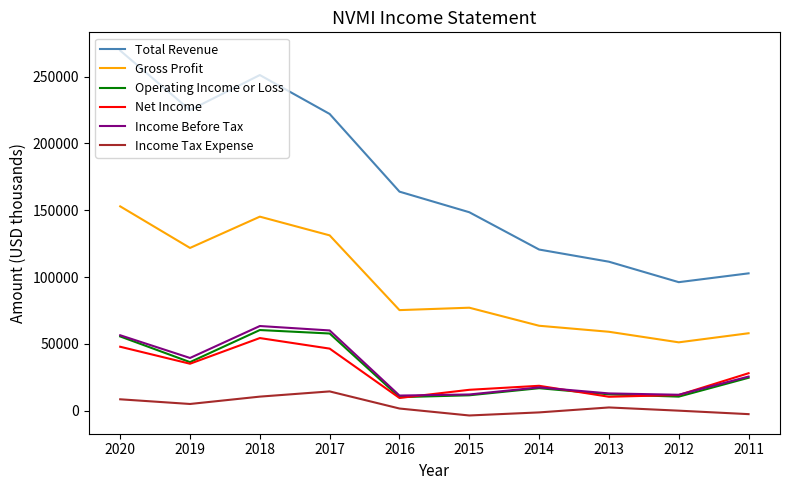

Where does the Income Tax Expense series first go above 2500?

2020